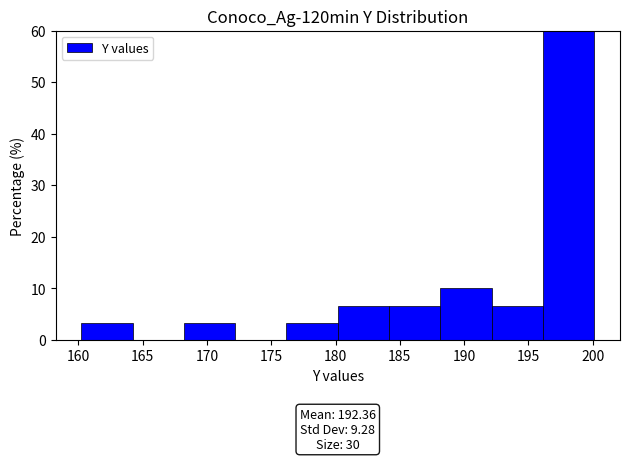

Which range on the x-axis has the tallest bar?

196 to 200